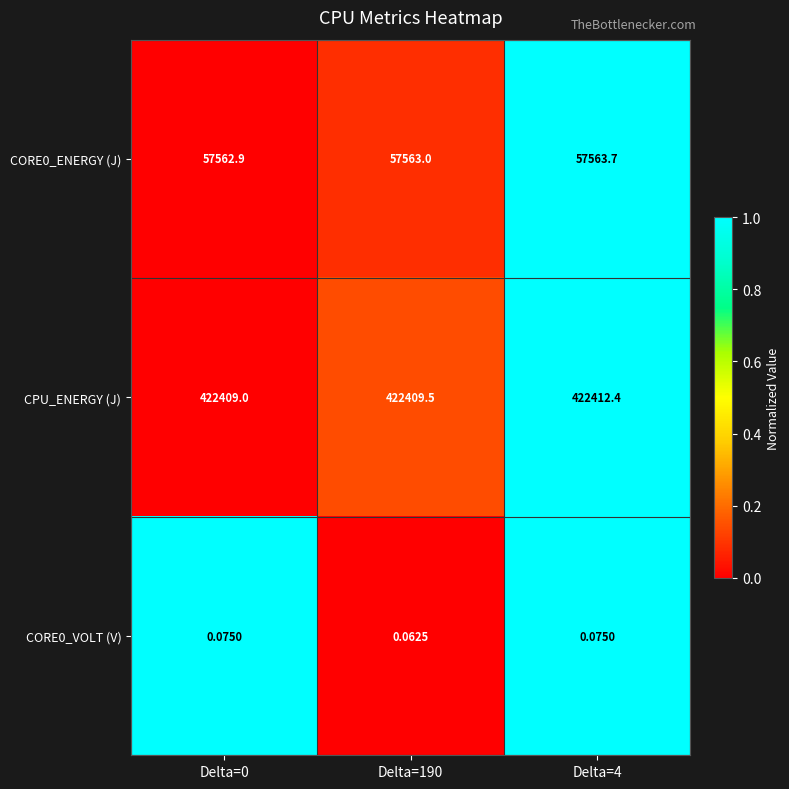

What is the total value across all series at Delta=4?

479976.2